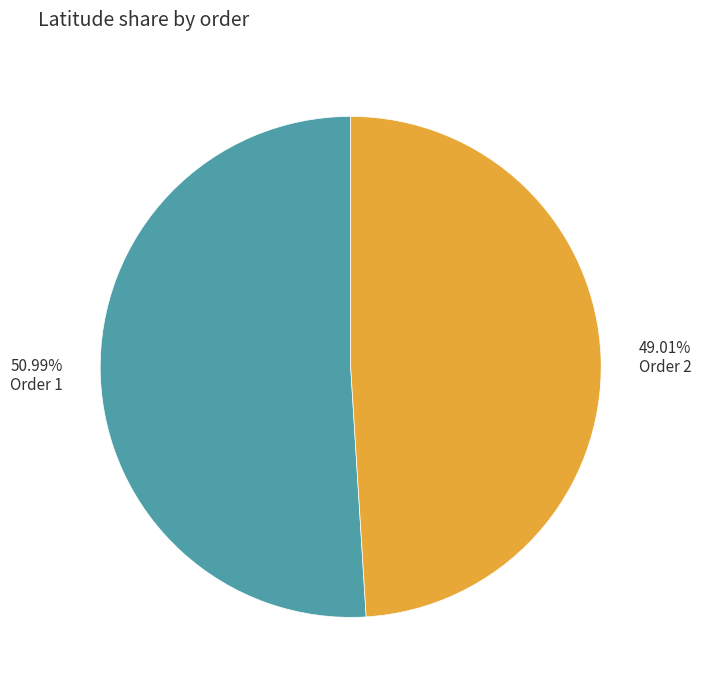

Does any single category account for the majority?

Yes